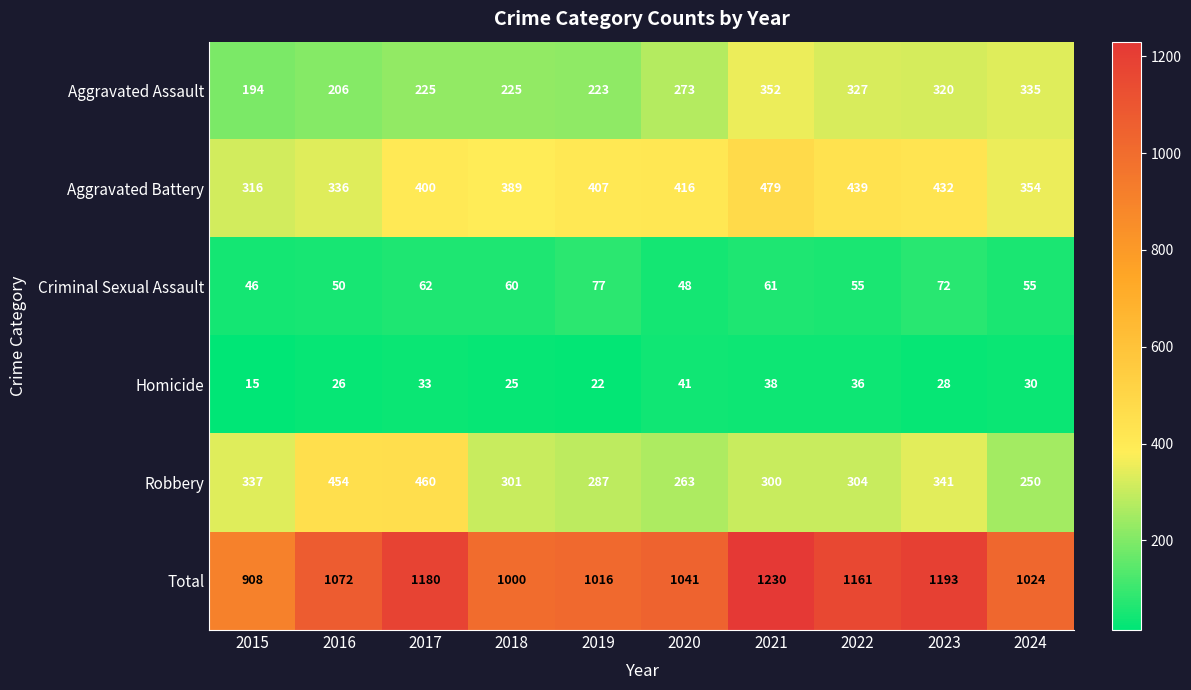

What is the sum of the Aggravated Battery values at 2024 and 2018?

743